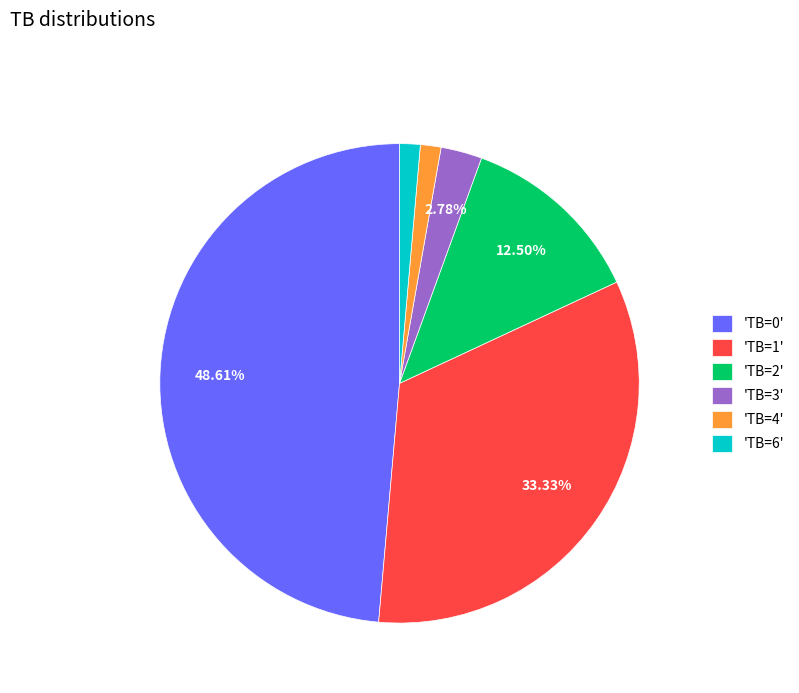

How many segments does this pie chart have?

6